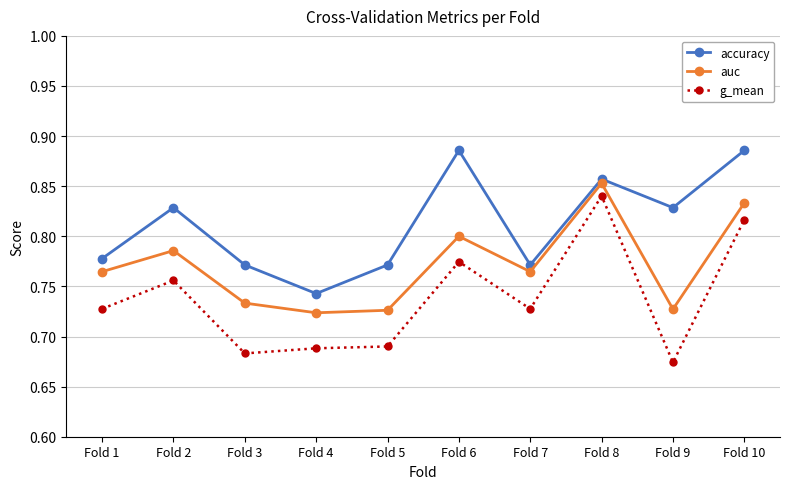

What is the spread (max minus min) of values at Fold 5?

0.1